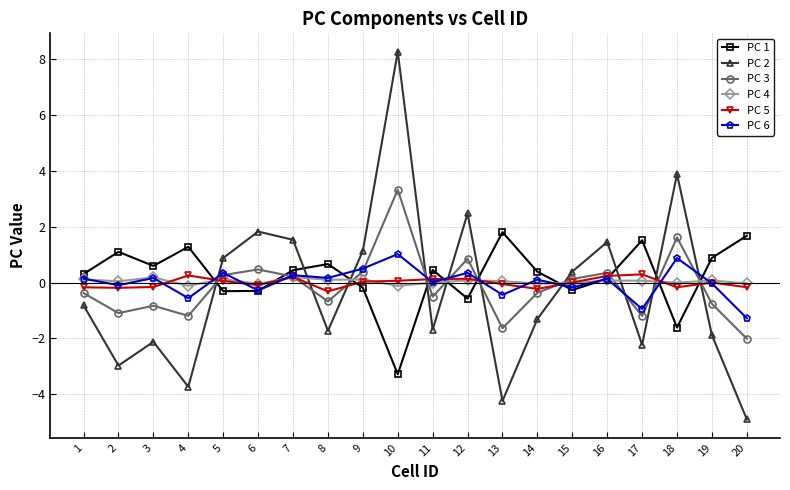

Is it true that PC 2 equals 1.5 at 5?

False